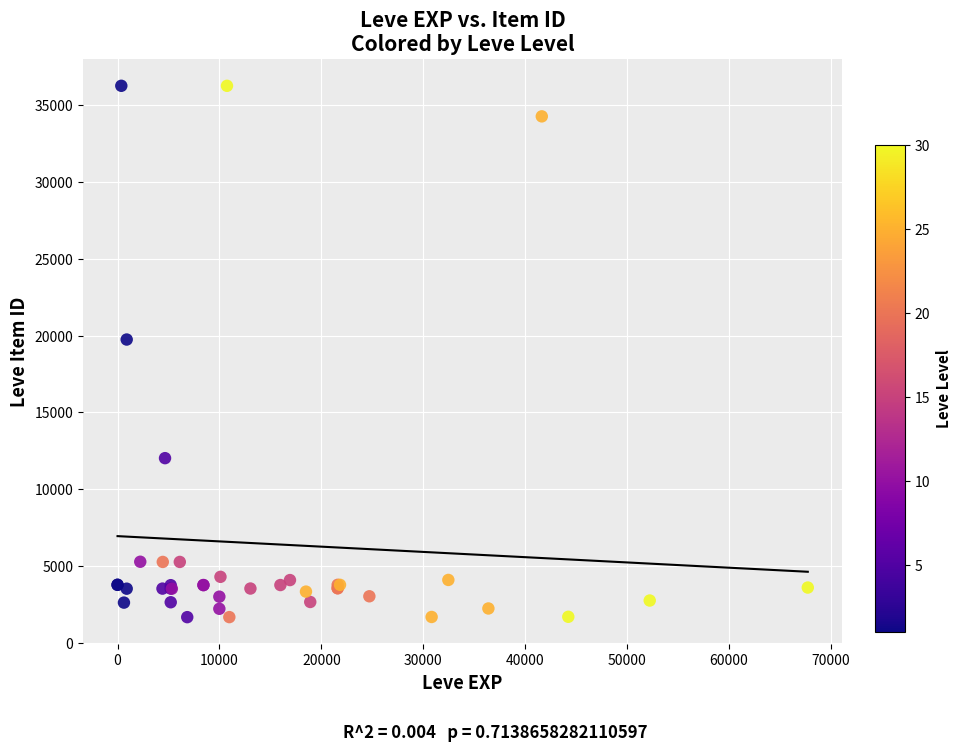

What Y value in the scatter plot is closest to 18967?

19744